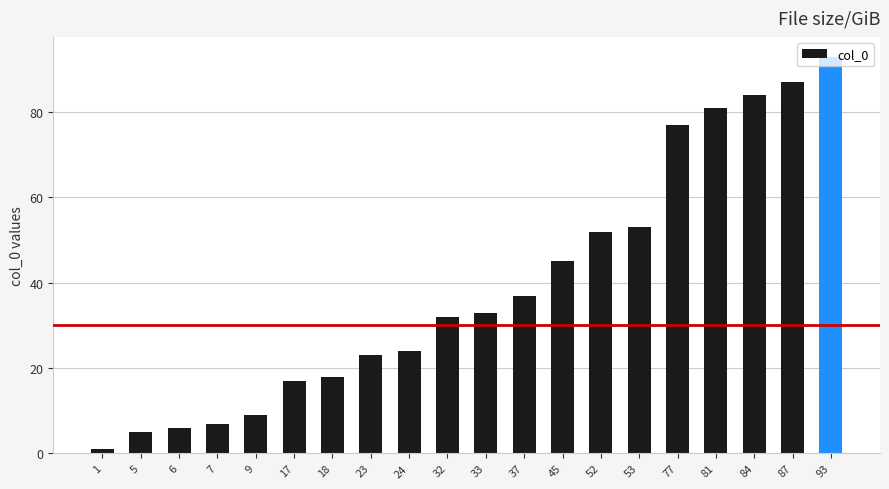

Are the bars horizontal?

No